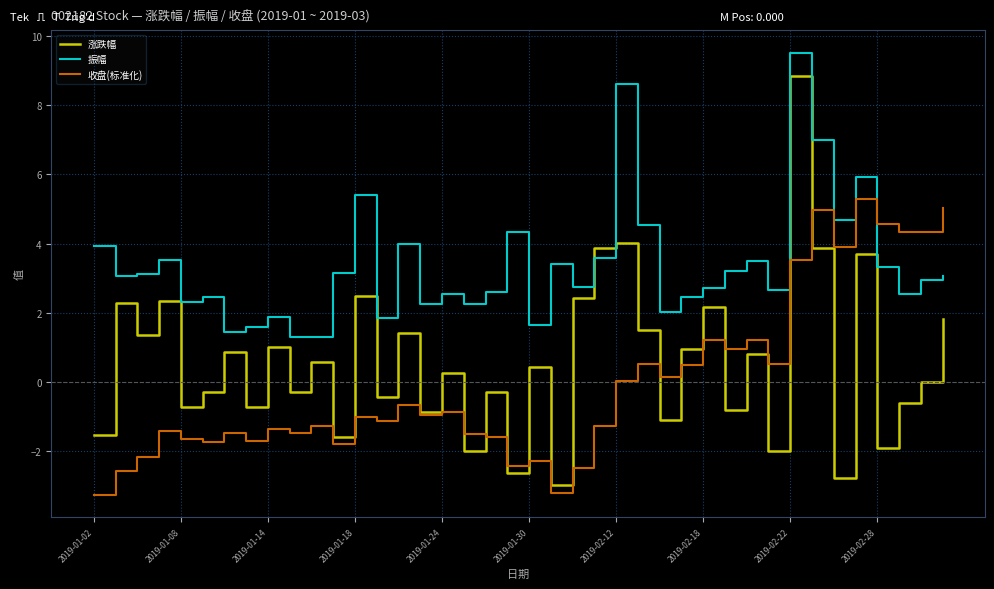

Which series ends up on top after the final intersection of 收盘(标准化) and 涨跌幅?

收盘(标准化)